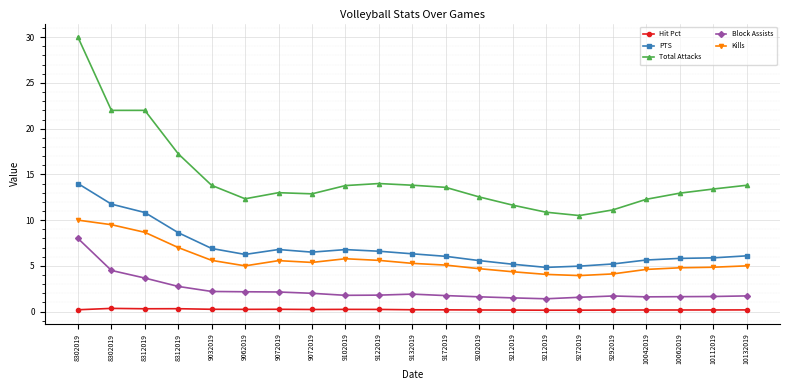

What value does the PTS series have at 9102019?

6.8